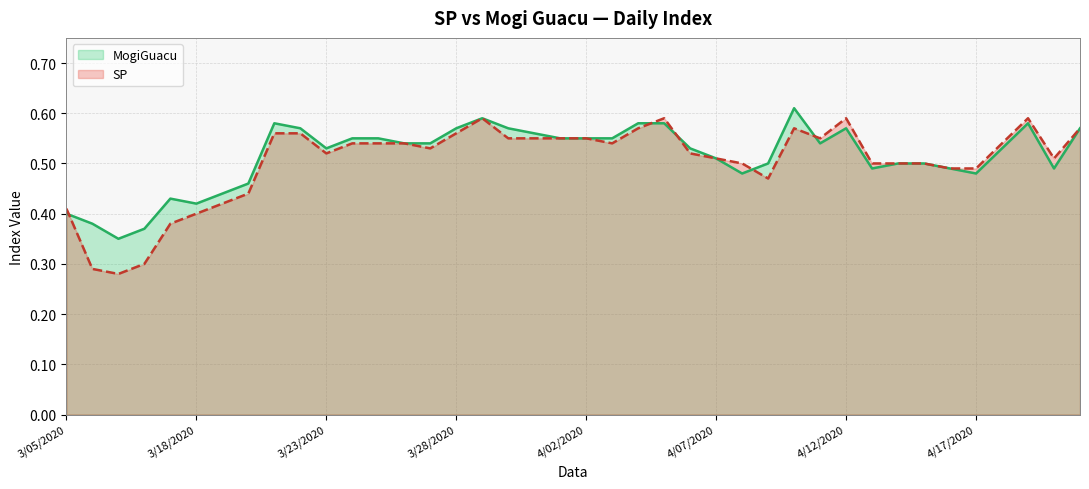

What is the difference between the maximum and minimum values in the SP series?

0.3